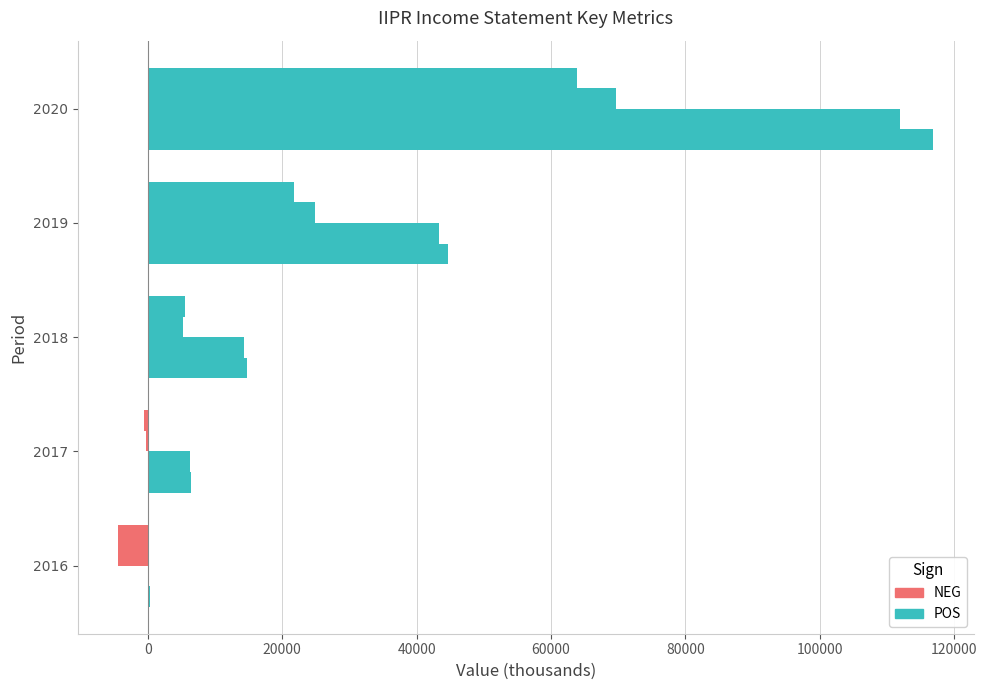

Count the number of data series in this chart.

4